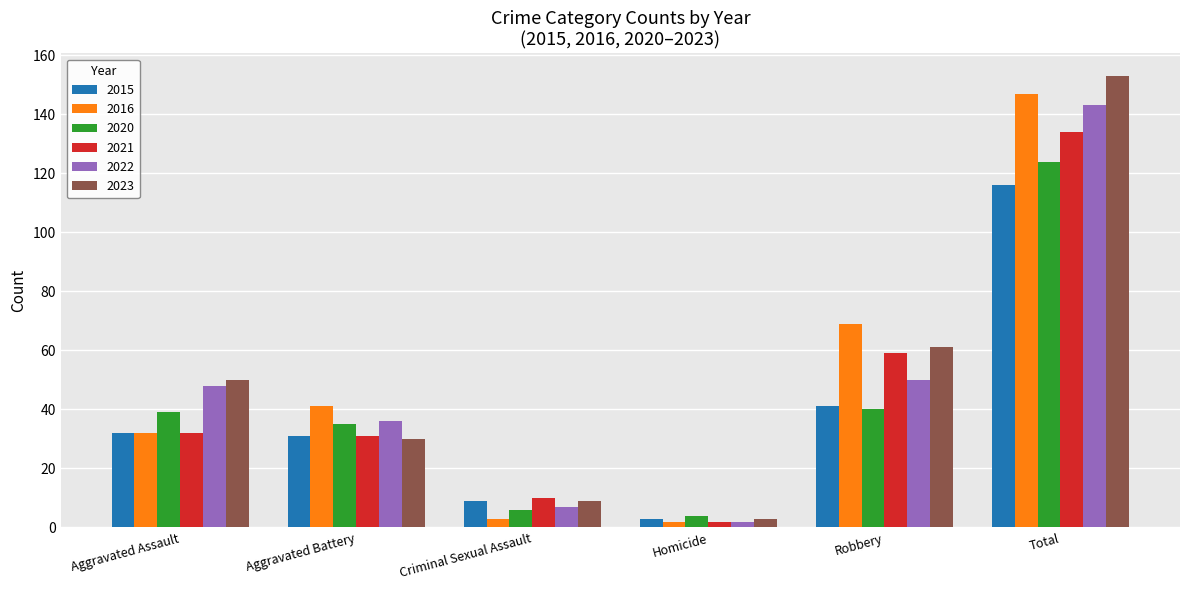

At which label is 2016 closest to 74?

Robbery